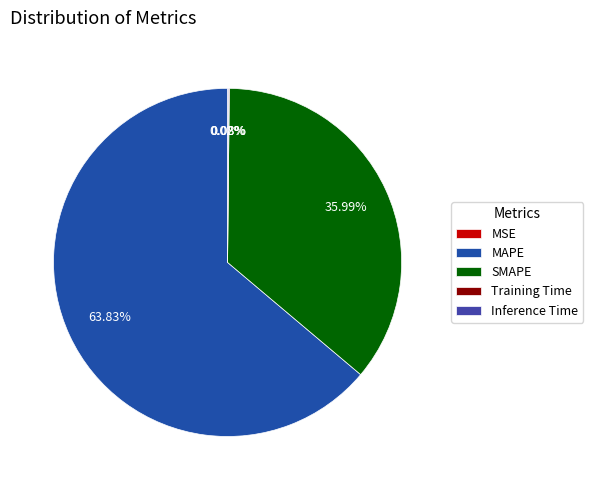

What is the smallest slice in the pie chart?

MSE